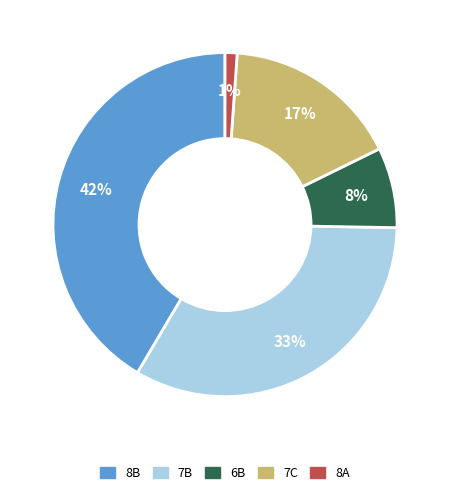

Approximately how many times larger is the value at 7C compared to 8B?

0.4